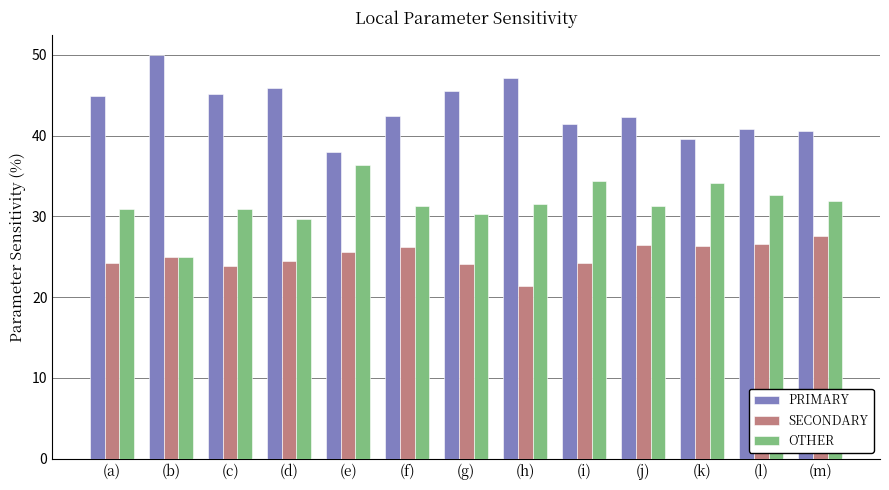

Is the value of OTHER at (e) greater than the value of SECONDARY at (i)?

Yes